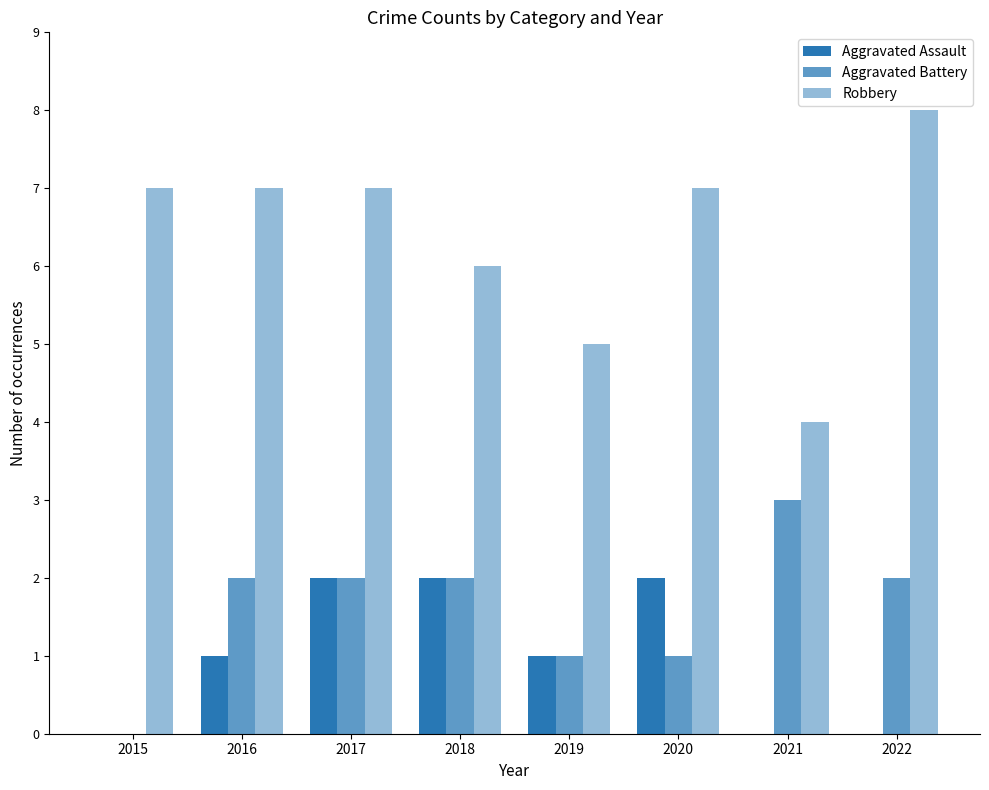

List the labels in order of Robbery value, largest first.

2022, 2015, 2016, 2017, 2020, 2018, 2019, 2021